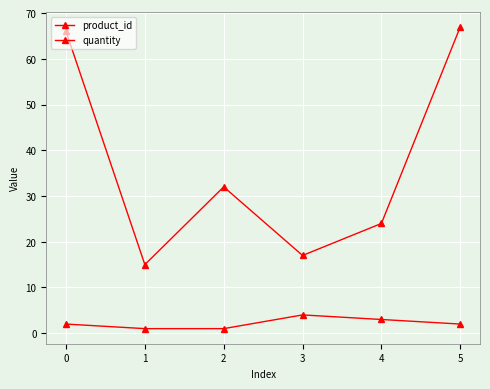

How many data points does each series have?

6